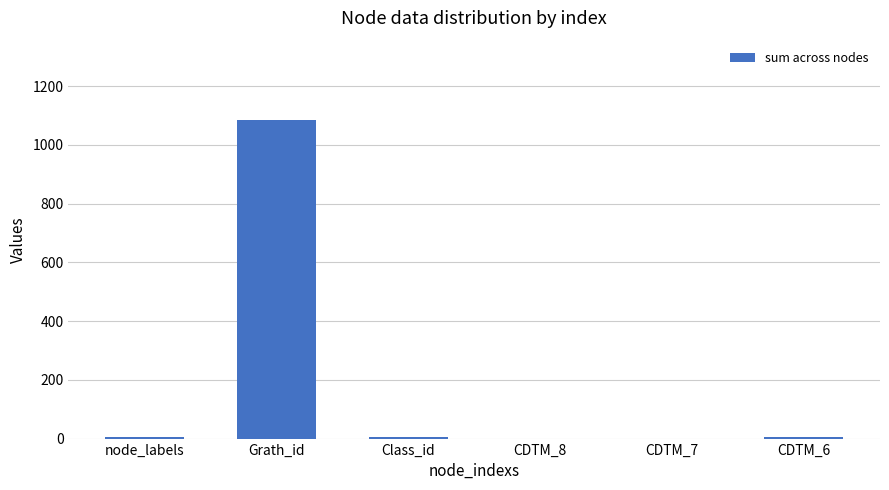

What is the sum of all values?

1096